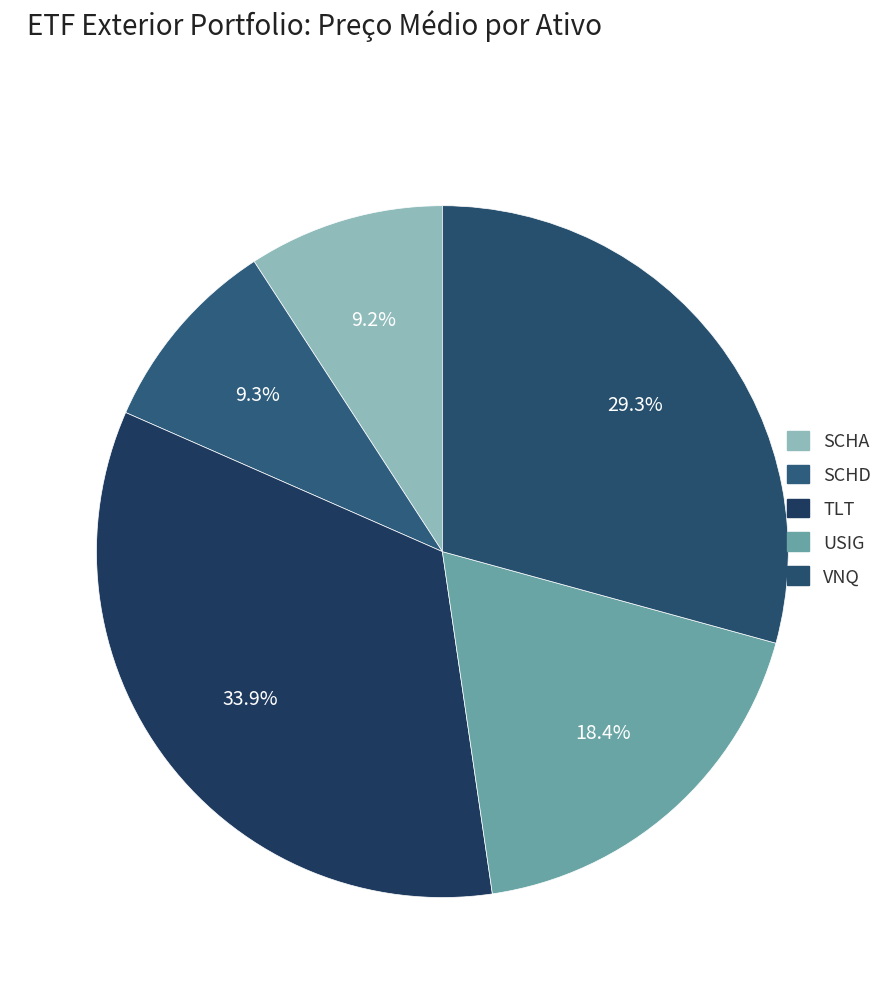

To the nearest percent, what is the difference between the SCHD and VNQ slice percentages?

20%